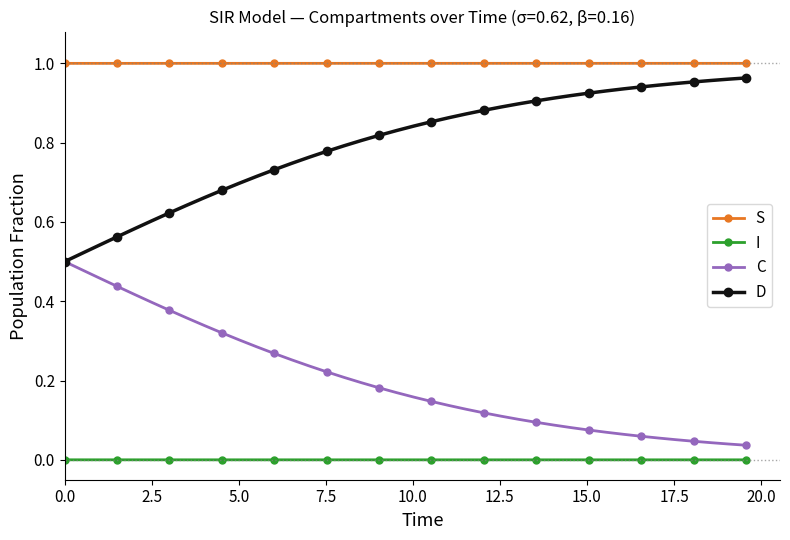

Which series has the largest total across all categories?

S